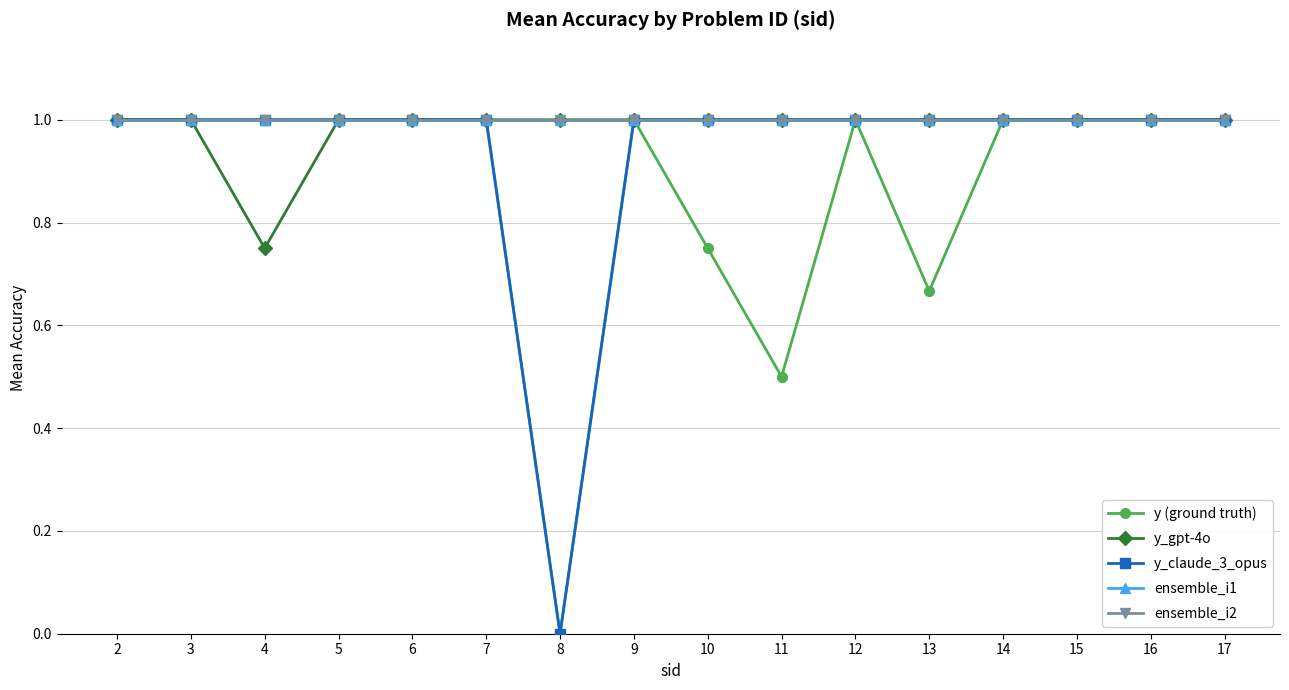

What is the maximum value for y_claude_3_opus?

1.0